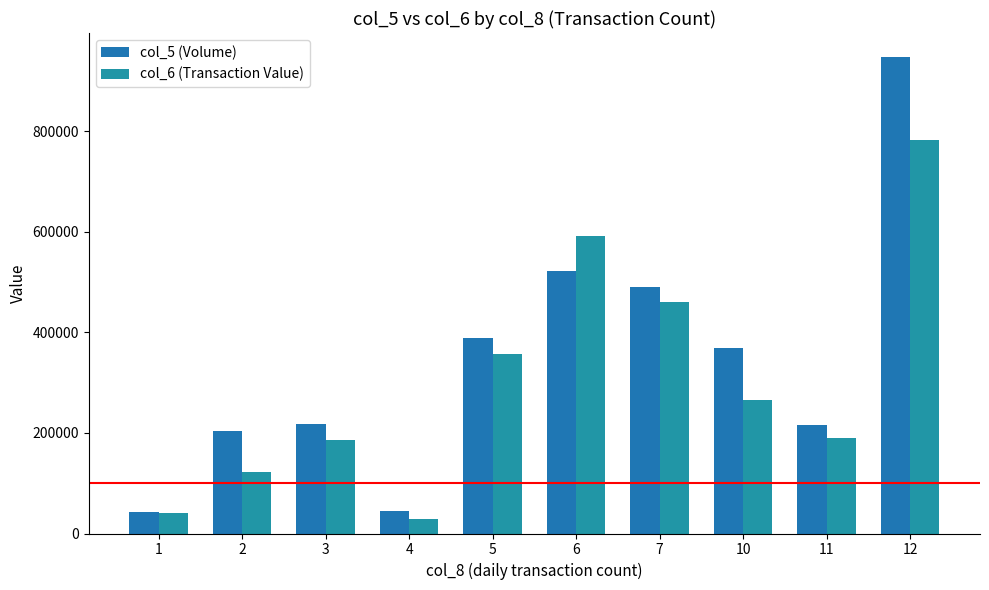

Rank the series at 11 from lowest to highest value.

col_6 (Transaction Value), col_5 (Volume)